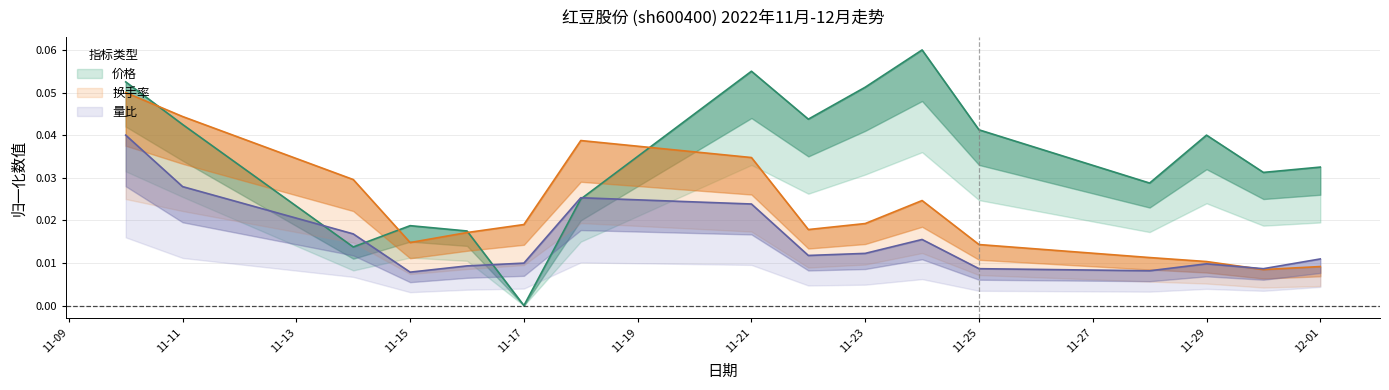

How many intersections are there between 量比 and 价格?

4